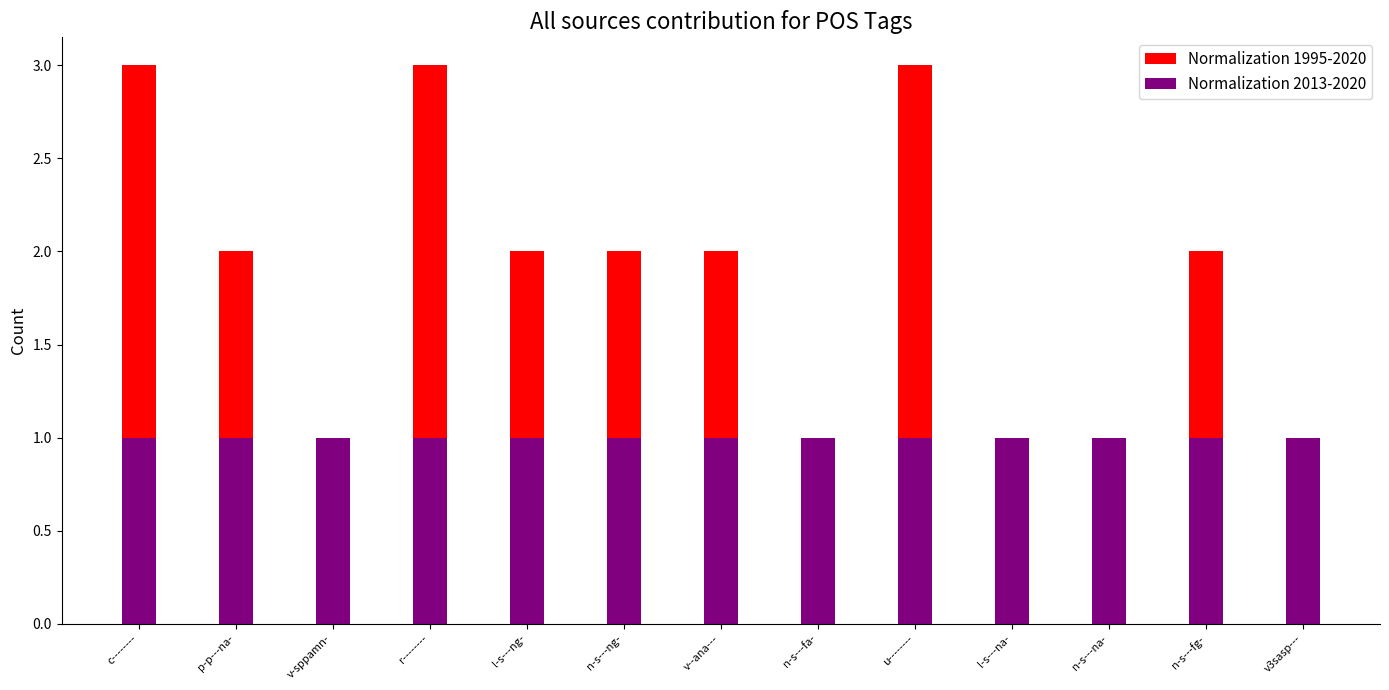

What is the label of the 13th bar from the left?

v3sasp---